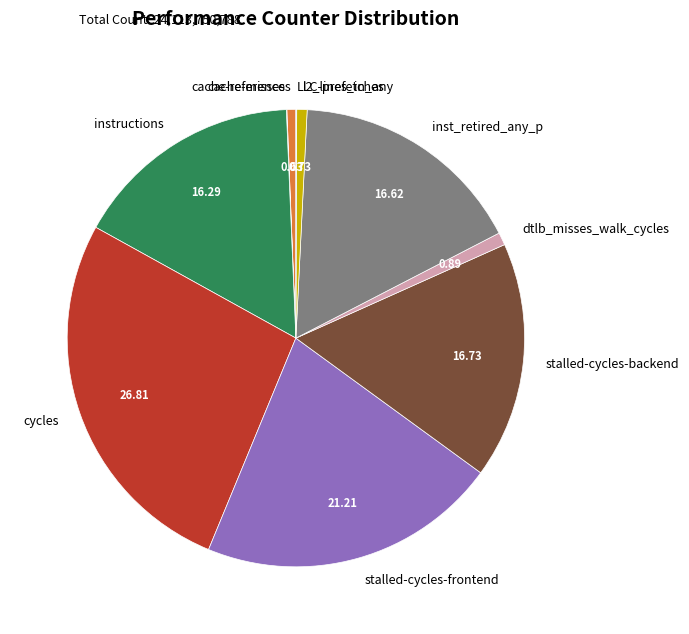

What is the ratio of the value at stalled-cycles-frontend to the value at instructions?

1.3